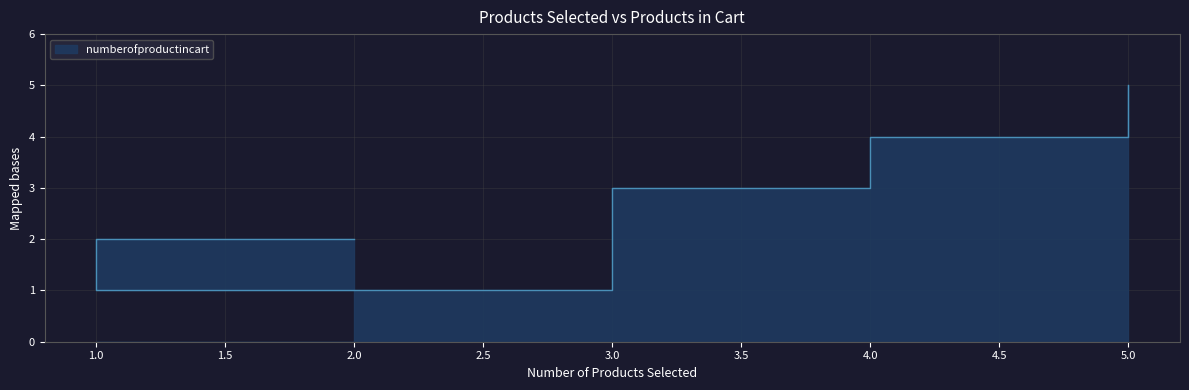

How many interior local valleys (lower than both neighbors) does the data have?

1